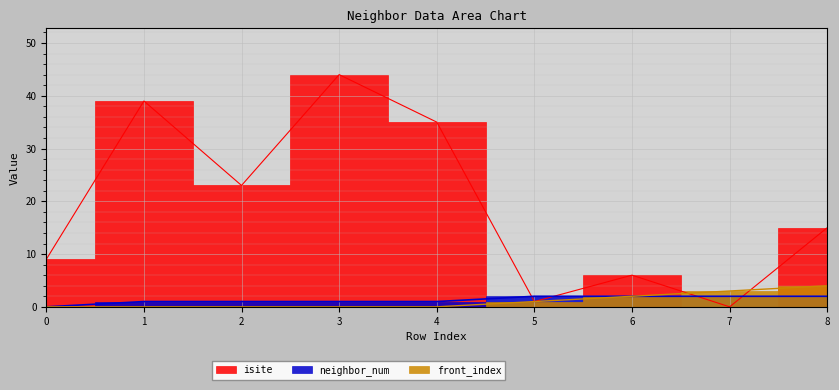

Reading left to right, list all the values displayed in this chart.

isite: 9	39	23	44	35	1	6	0	15
neighbor_num: 0	1	1	1	1	2	2	2	2
front_index: 0	0	0	0	0	1	2	3	4